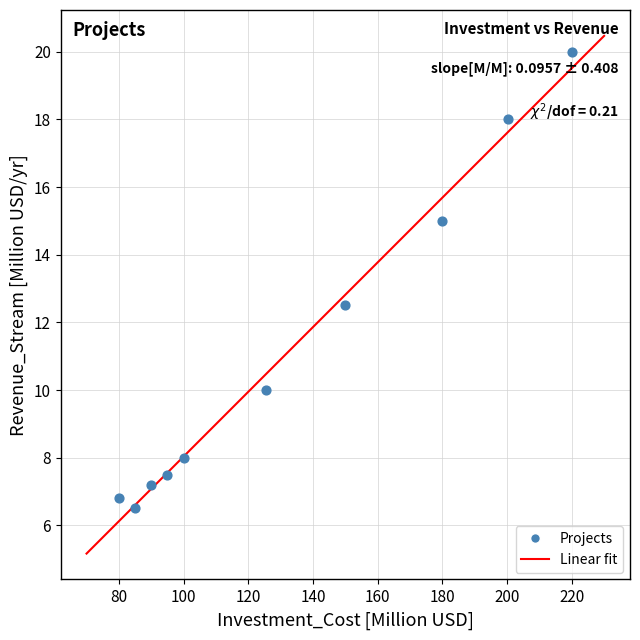

What Y value in the scatter plot is closest to 13?

12.5